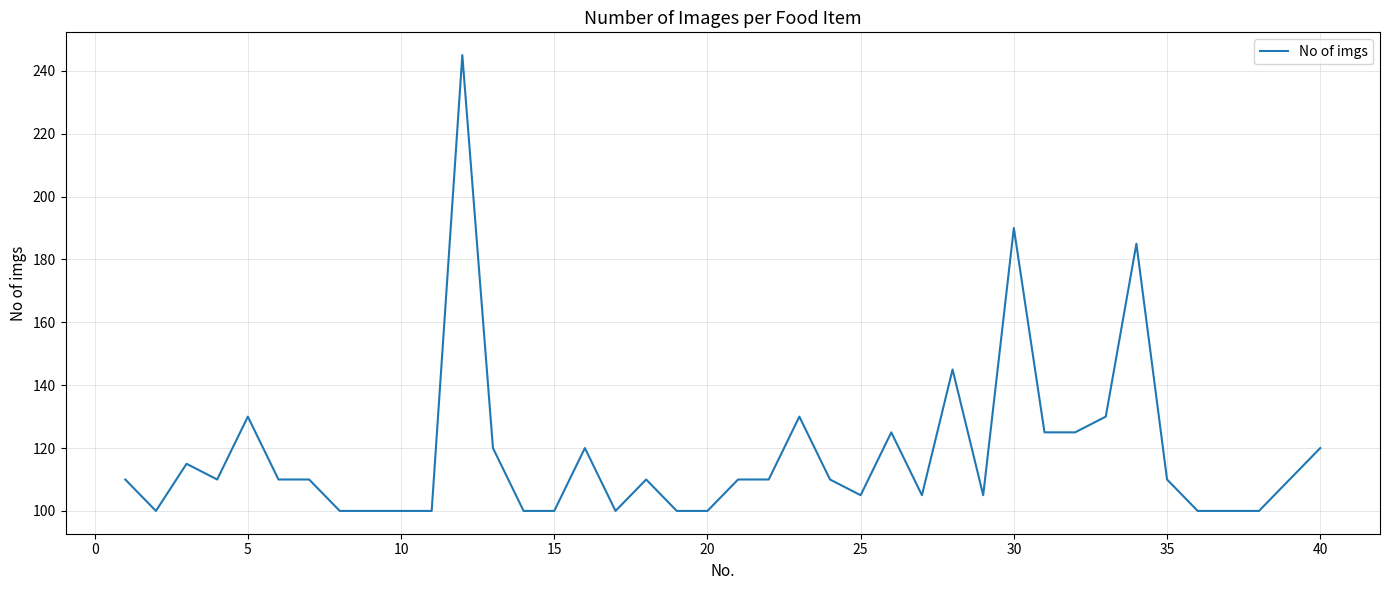

What is the minimum value shown in the chart?

100